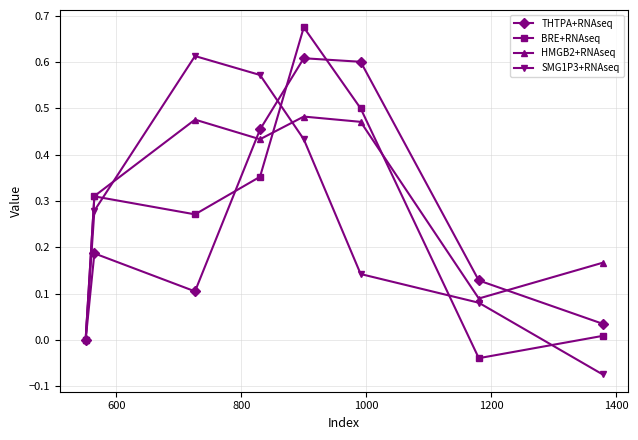

How many interior local valleys does the HMGB2+RNAseq series have?

2